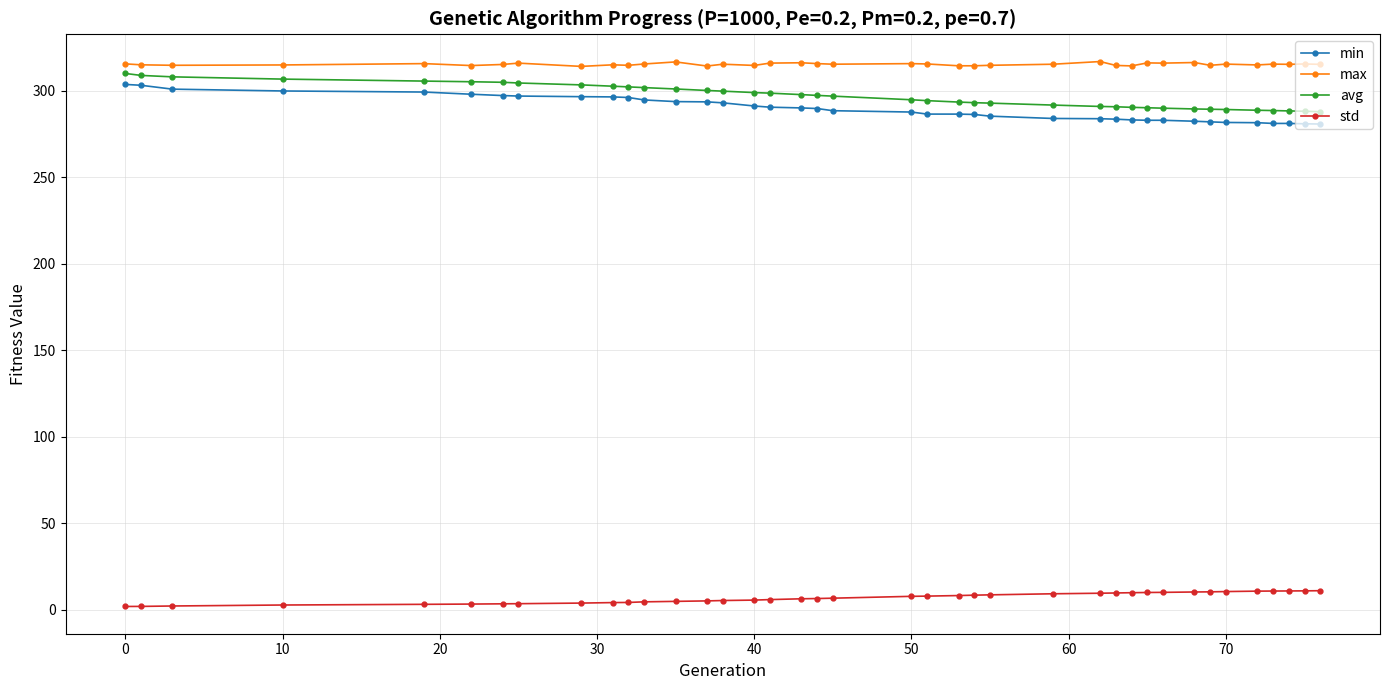

True or false: min and max intersect in this chart.

False